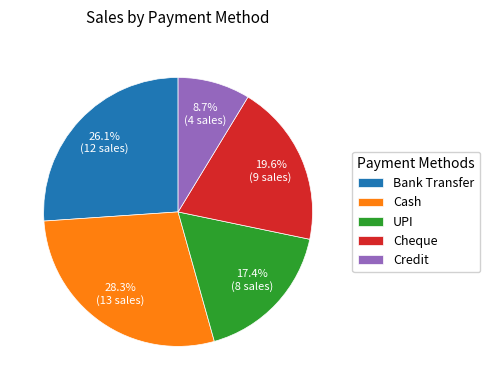

How many slices are in this pie chart?

5